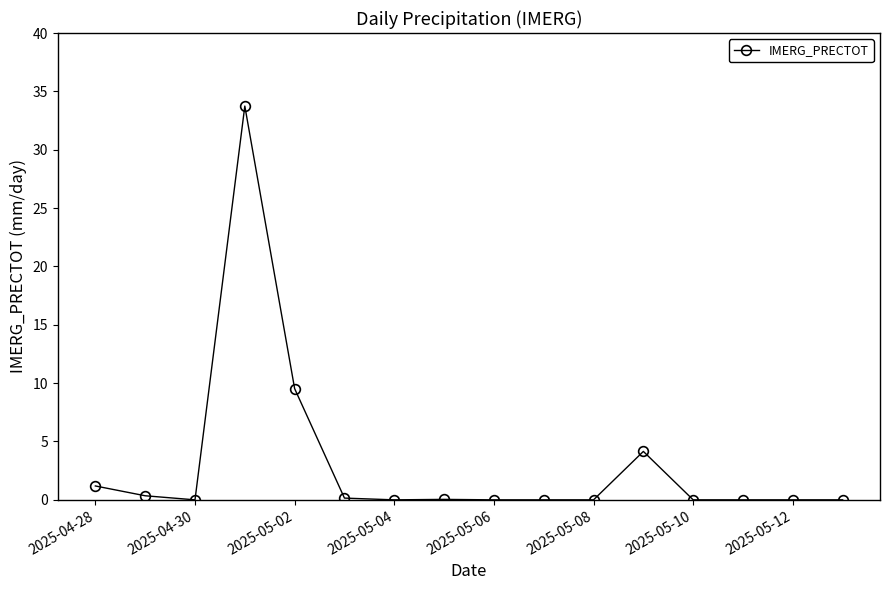

What is the difference between the maximum and minimum values?

33.7